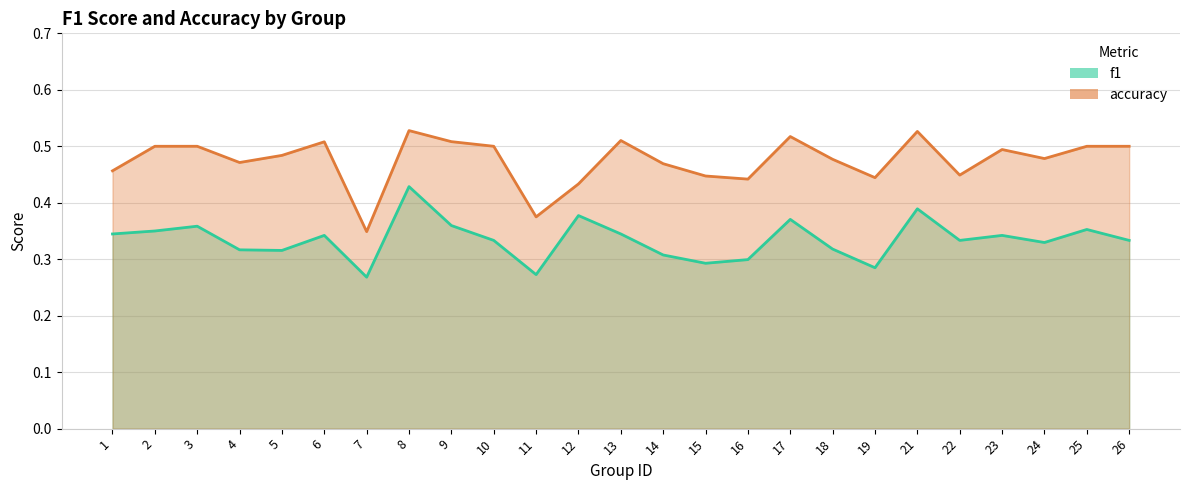

Count the accuracy values in the range 0 to 1.

25